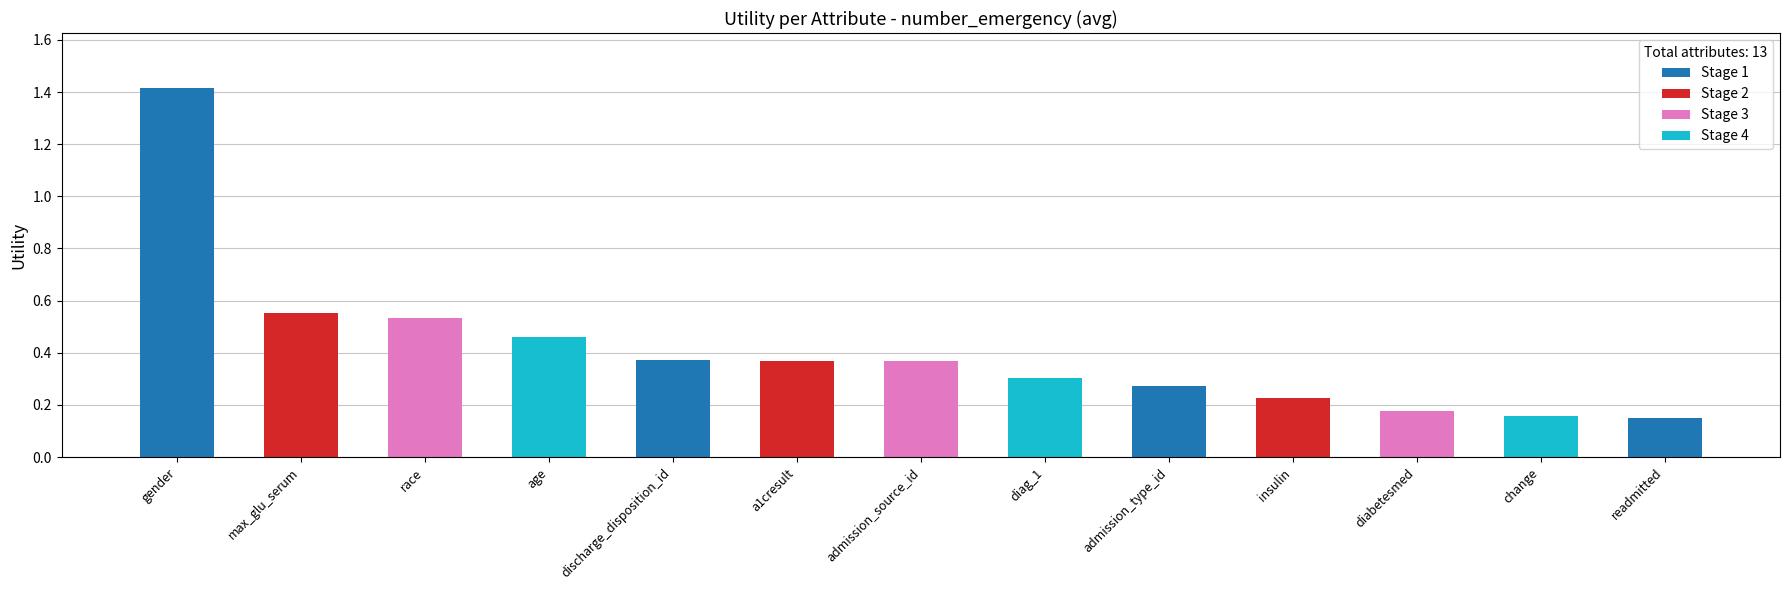

What is the difference between the maximum and second lowest values?

1.3